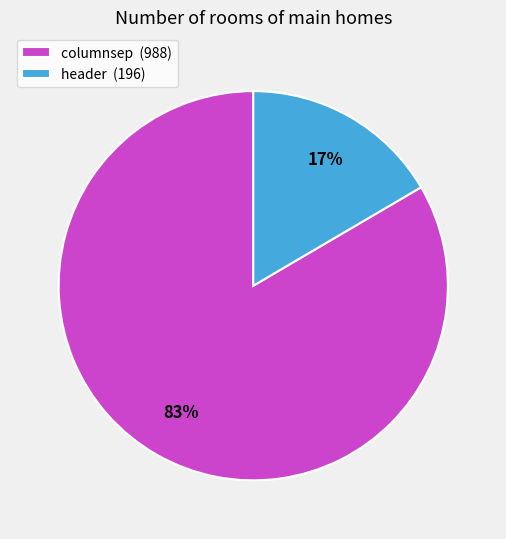

How many slices are in this pie chart?

2